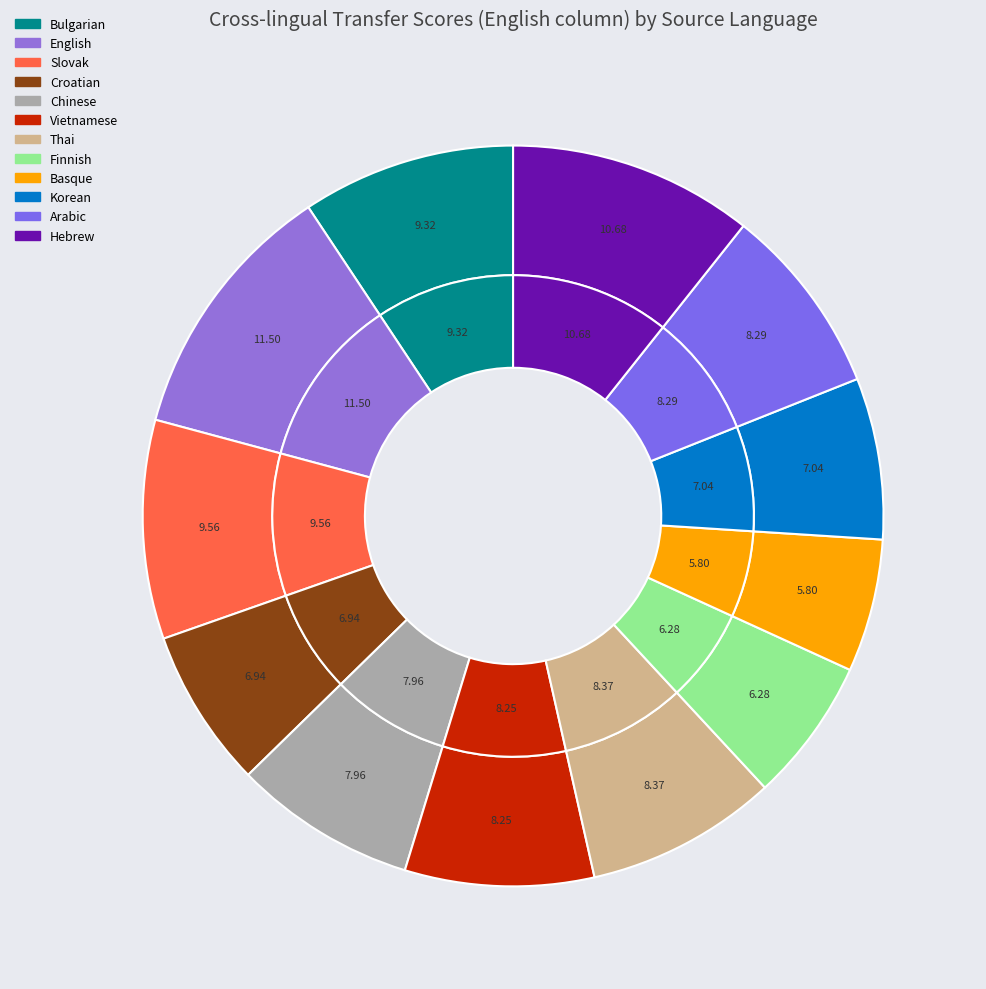

Is there a majority slice in this chart?

No